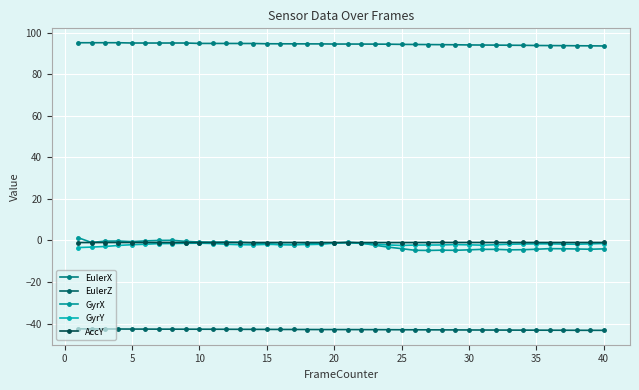

How many distinct data groups are displayed?

5